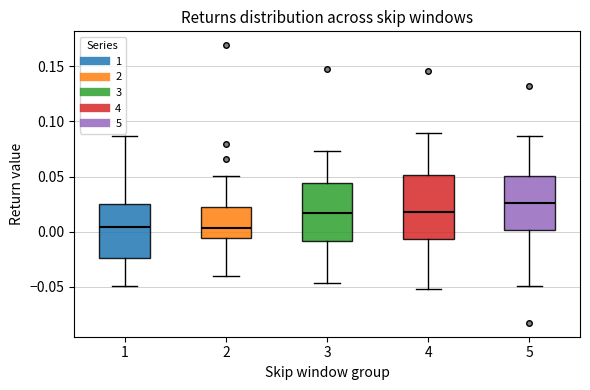

Reading left to right, transcribe this box plot: for each box, give where its median line is, the range the box spans, and where its two whiskers end, as read against the y-axis. The values are not printed on the chart, so give them approximately, as read against the axis.

1: median 0.005, box -0.025 to 0.025, whiskers -0.050 to 0.085
2: median 0.005, box -0.005 to 0.025, whiskers -0.040 to 0.050
3: median 0.015, box -0.010 to 0.045, whiskers -0.045 to 0.075
4: median 0.020, box -0.005 to 0.050, whiskers -0.050 to 0.090
5: median 0.025, box 0.000 to 0.050, whiskers -0.050 to 0.085